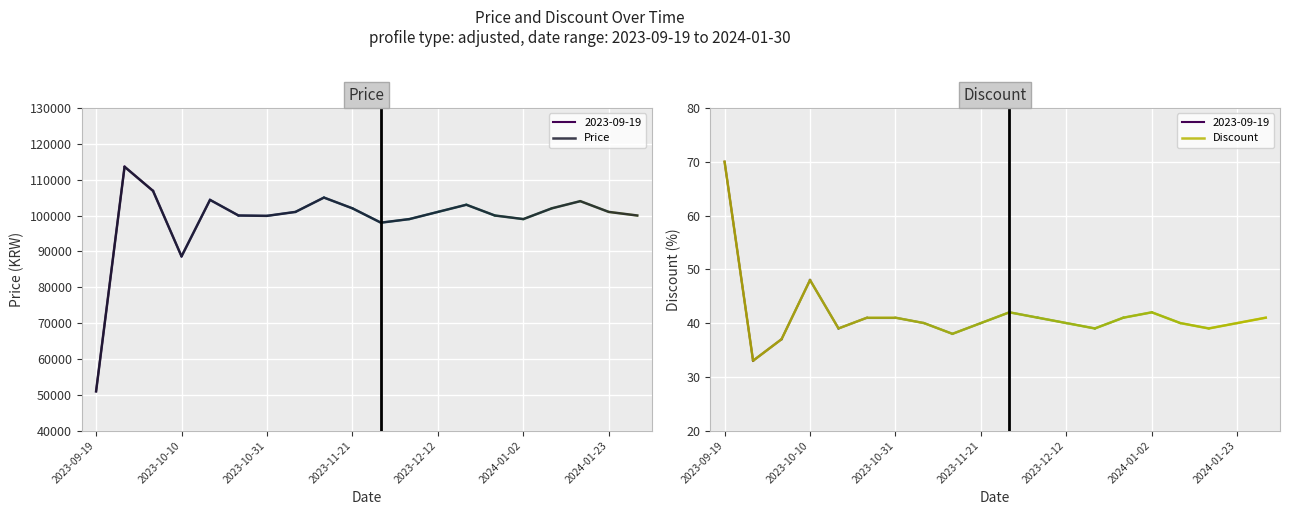

What is the greatest value displayed?

113600